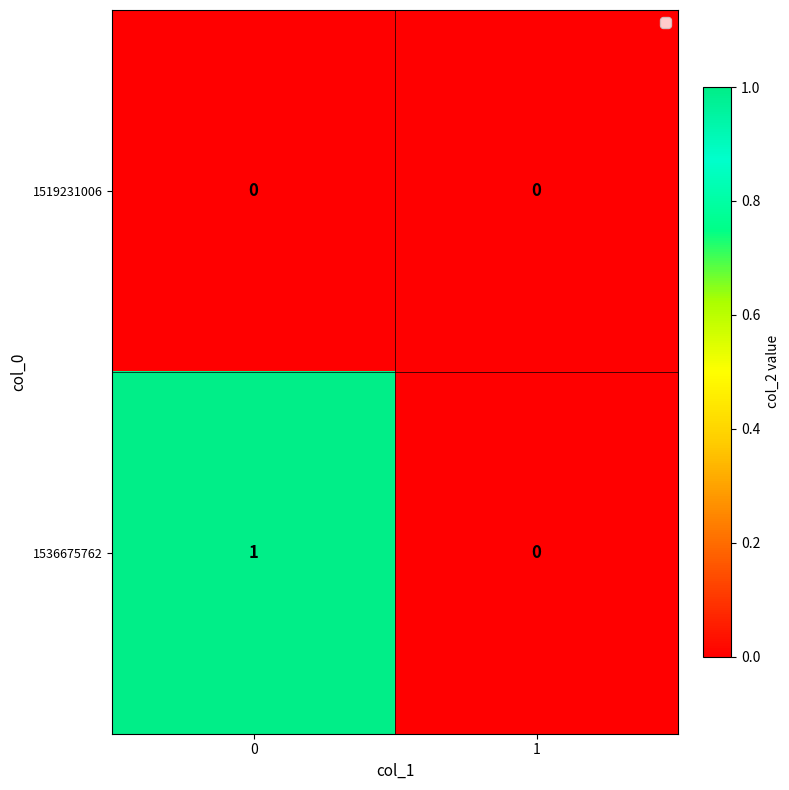

Which series has the widest spread of values?

1536675762